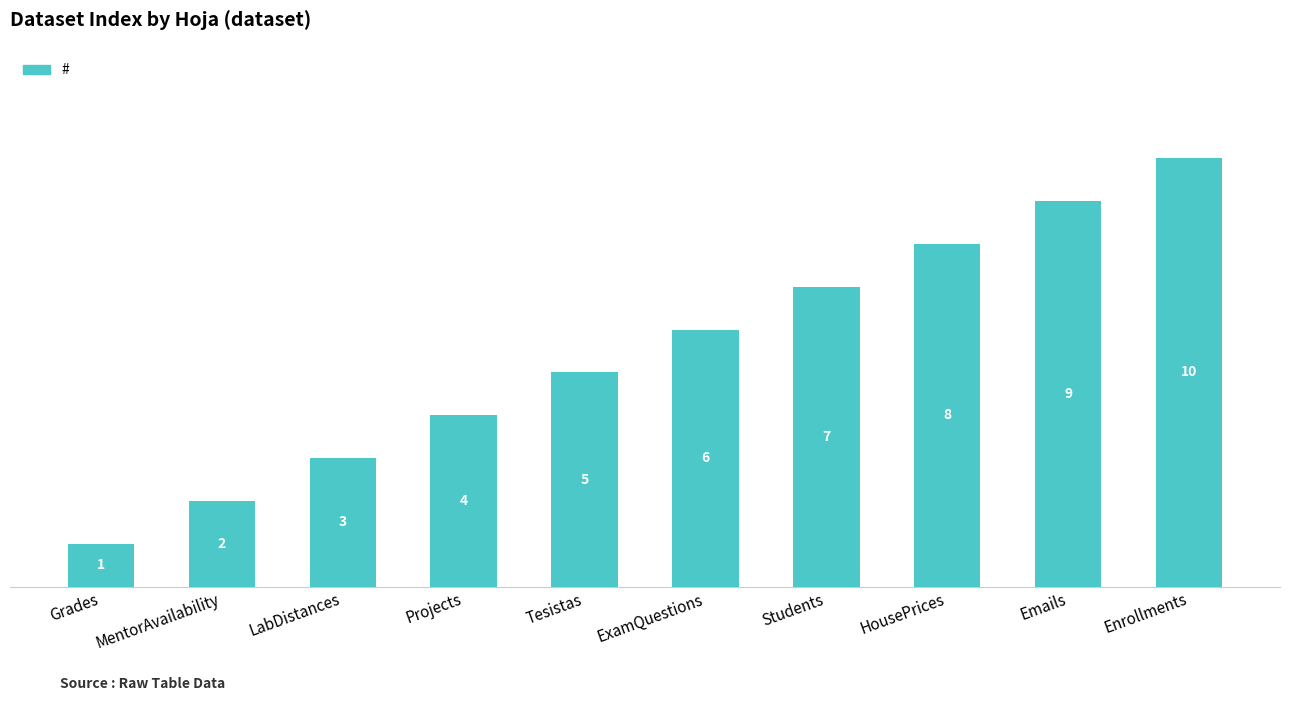

What is the difference between the maximum and second lowest values?

8